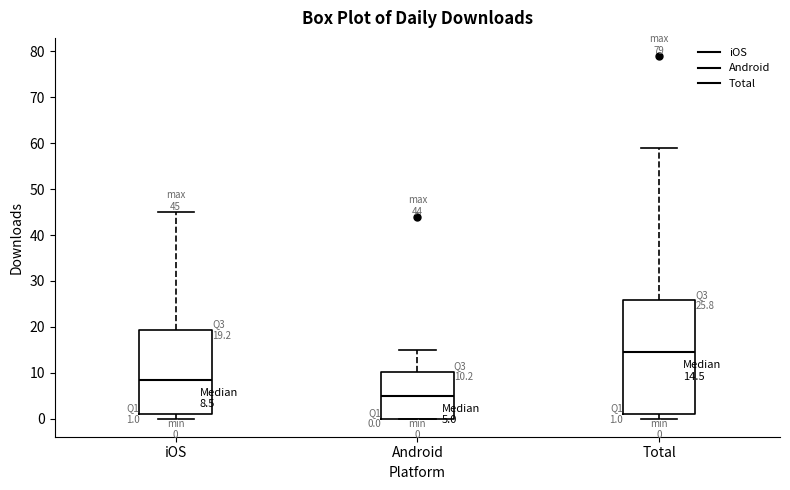

Which box's median line is the highest?

Total